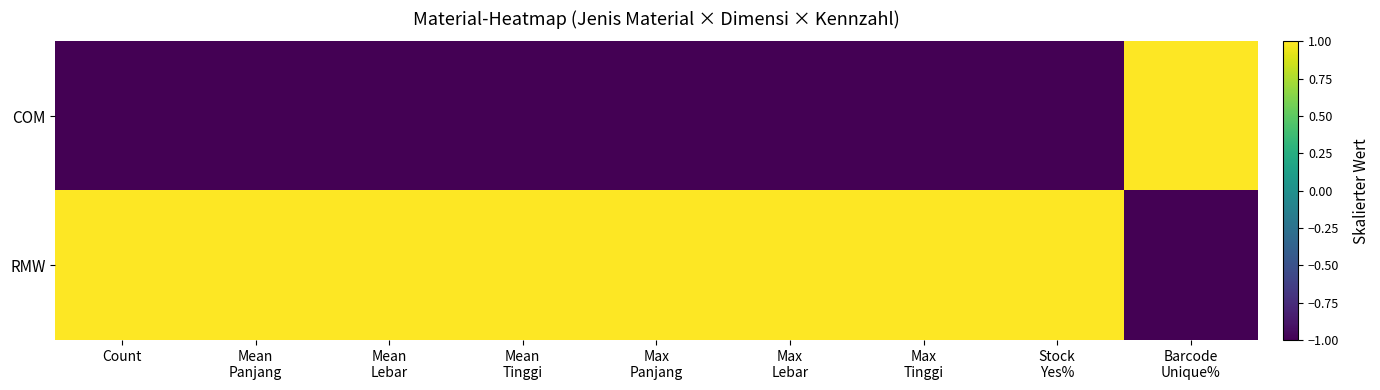

Which has a higher value, Mean
Lebar or Max
Lebar?

Mean
Lebar